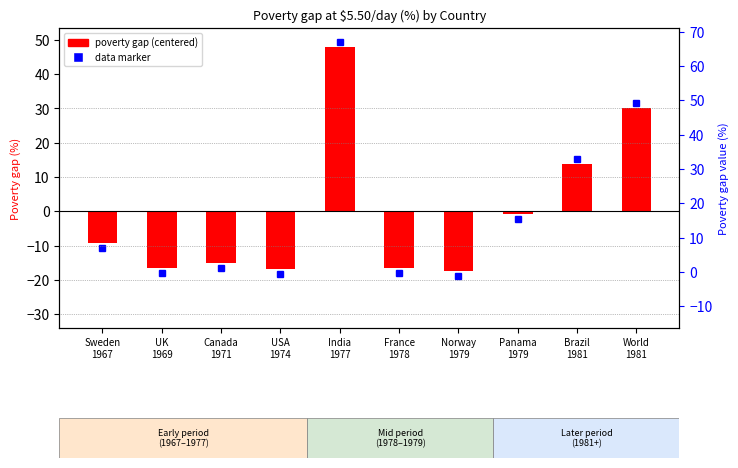

How many data points are less than -9?

6